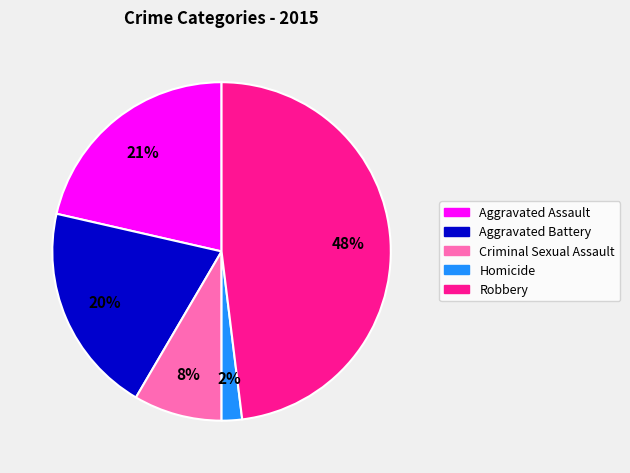

Which has a higher value, Homicide or Criminal Sexual Assault?

Criminal Sexual Assault